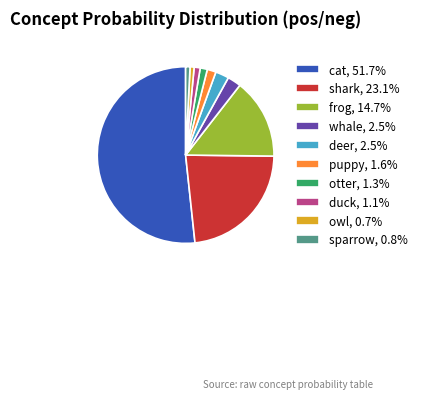

Do whale, 2.5% and shark, 23.1% together represent more than half of the pie?

No